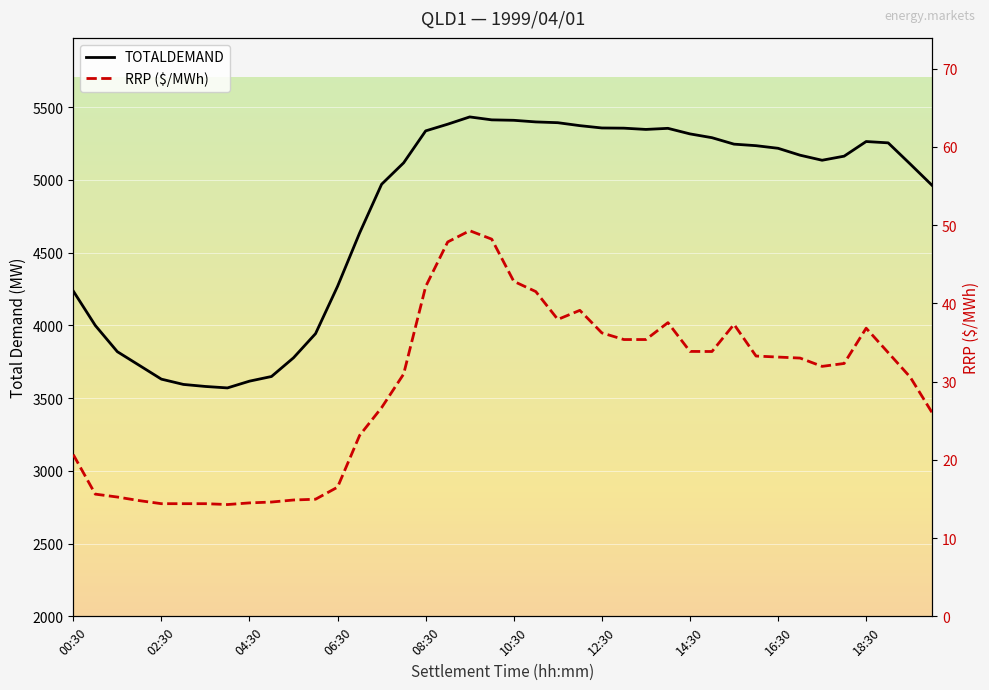

What is the difference between the highest and lowest values at 12:30?

5321.1